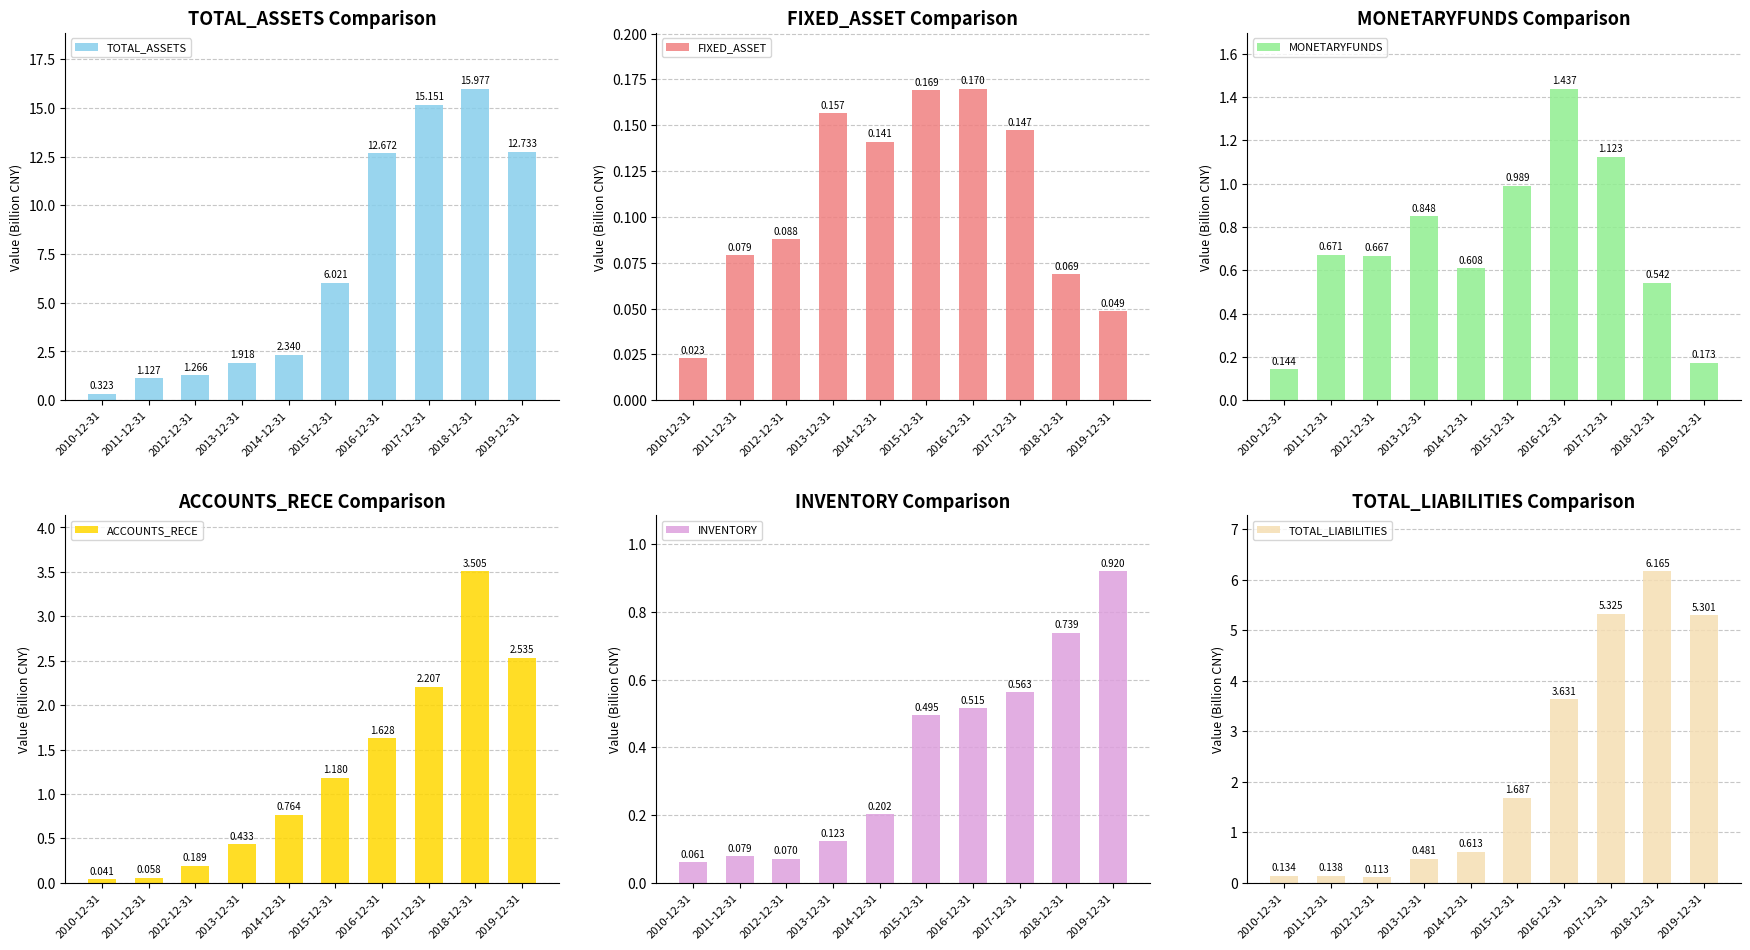

Which series has the largest range (max minus min)?

TOTAL_ASSETS